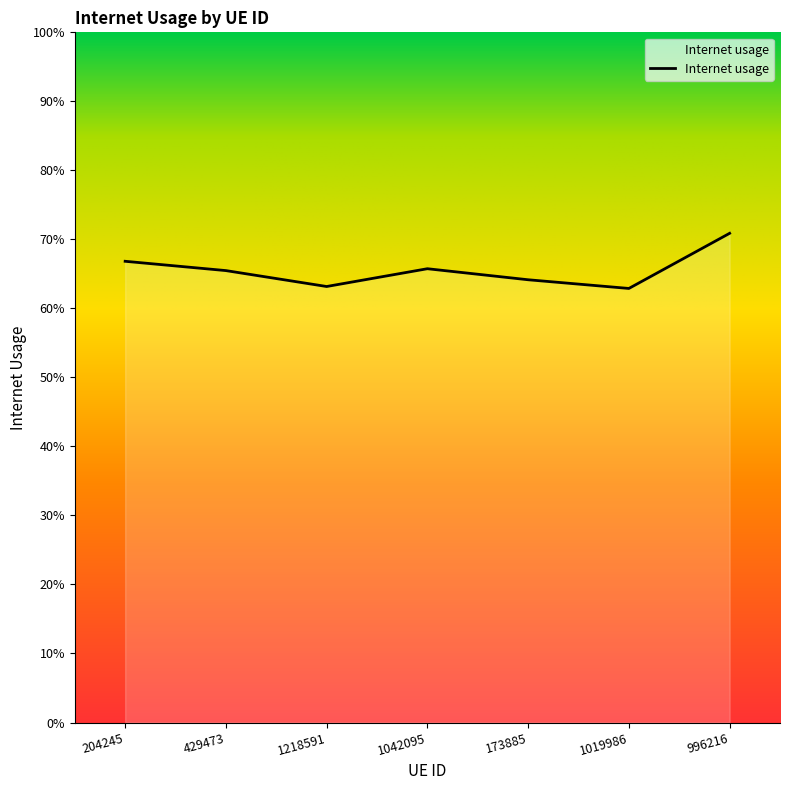

Between 1019986 and 429473, which is larger?

429473